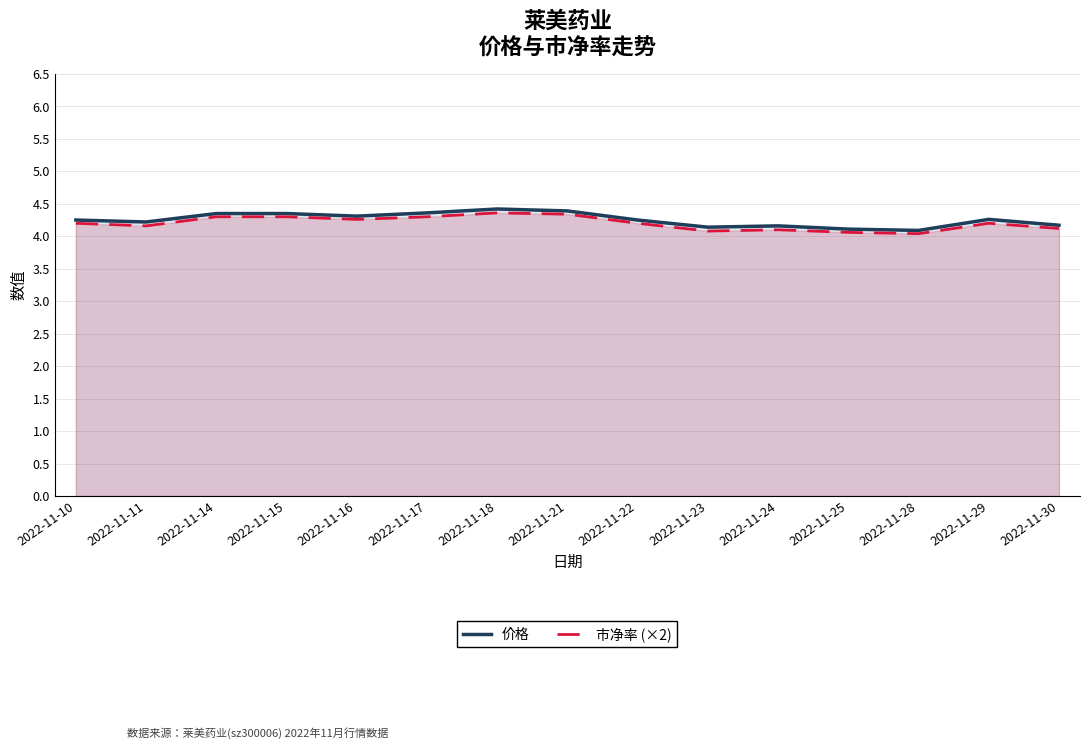

True or false: 价格 has more than 2 points higher than both neighbors.

True